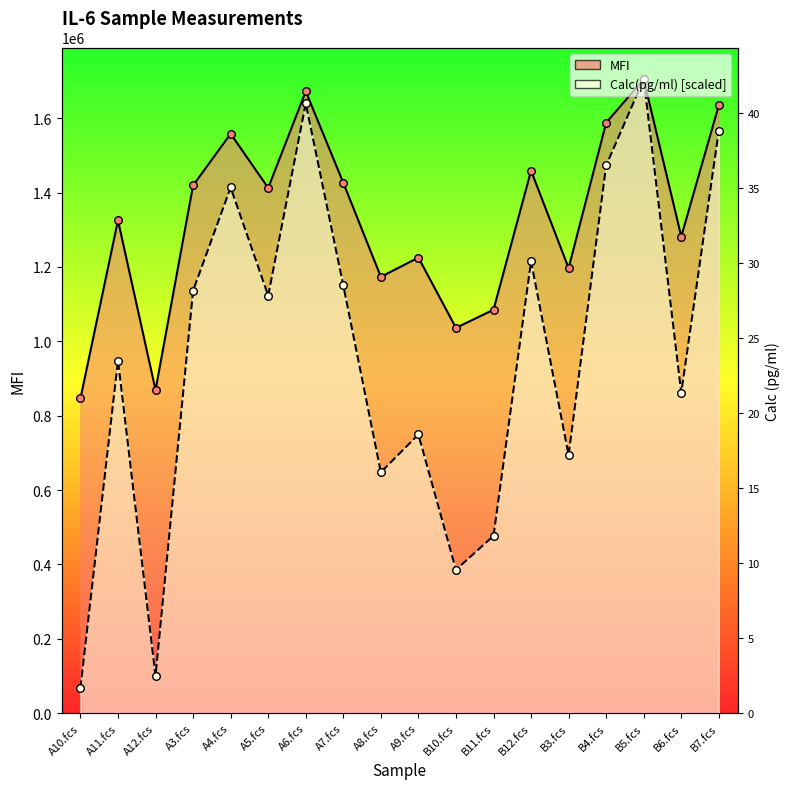

What are all the series names shown in the legend?

MFI, Calc(pg/ml)